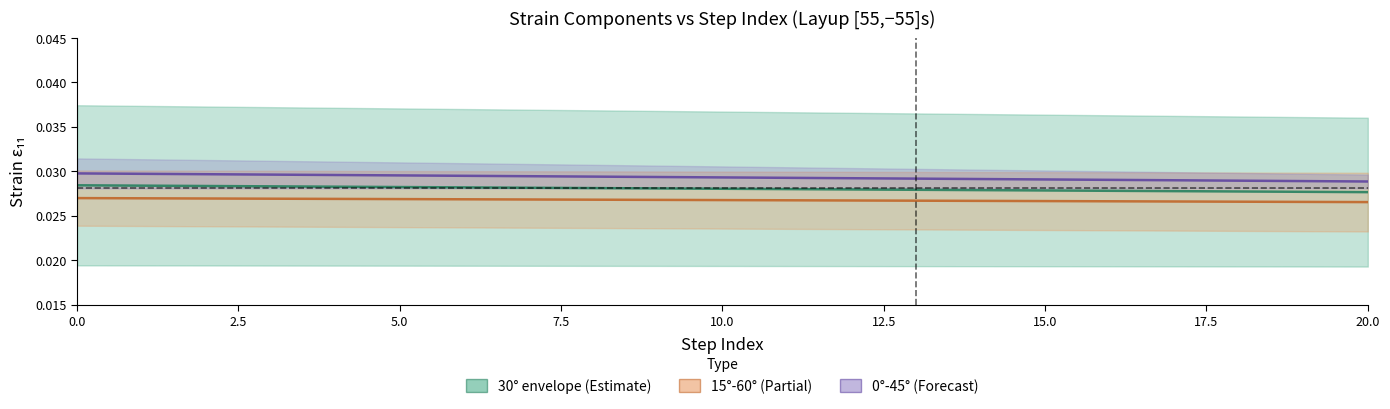

Is it true that 0° - 45° (mid) equals 0.0 at 18?

False